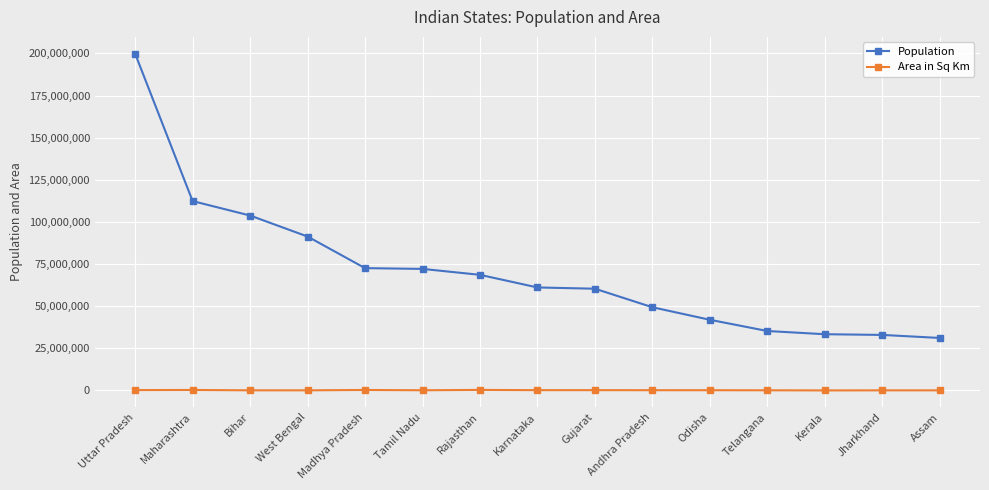

True or false: Area in Sq Km and Population intersect in this chart.

False